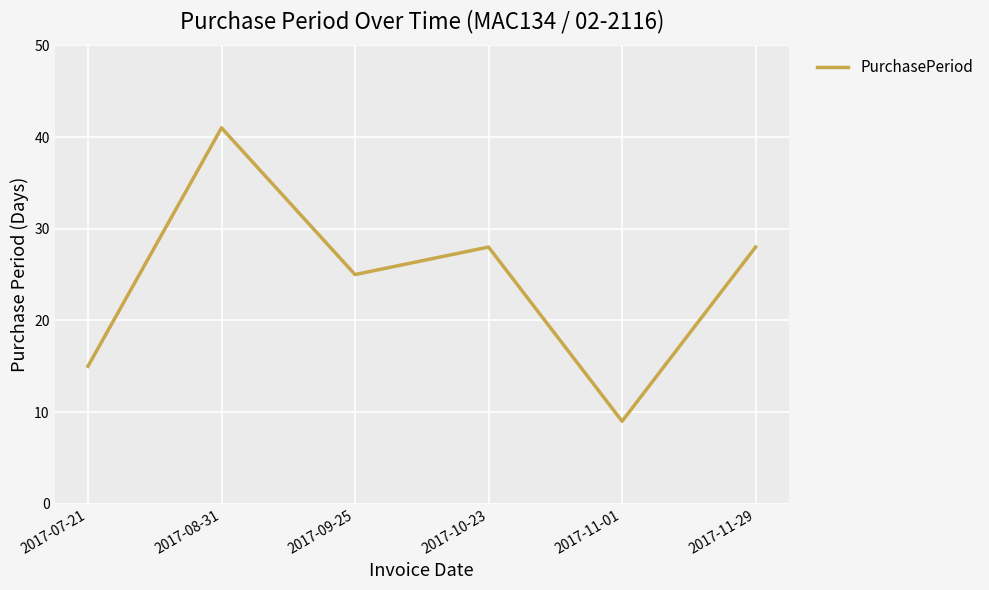

True or false: there are more than 1 points higher than both neighbors.

True